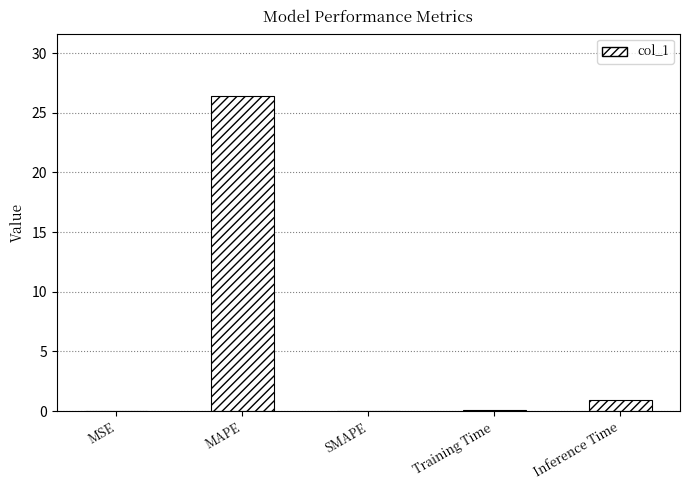

The value at SMAPE is 16.5. True or false?

False